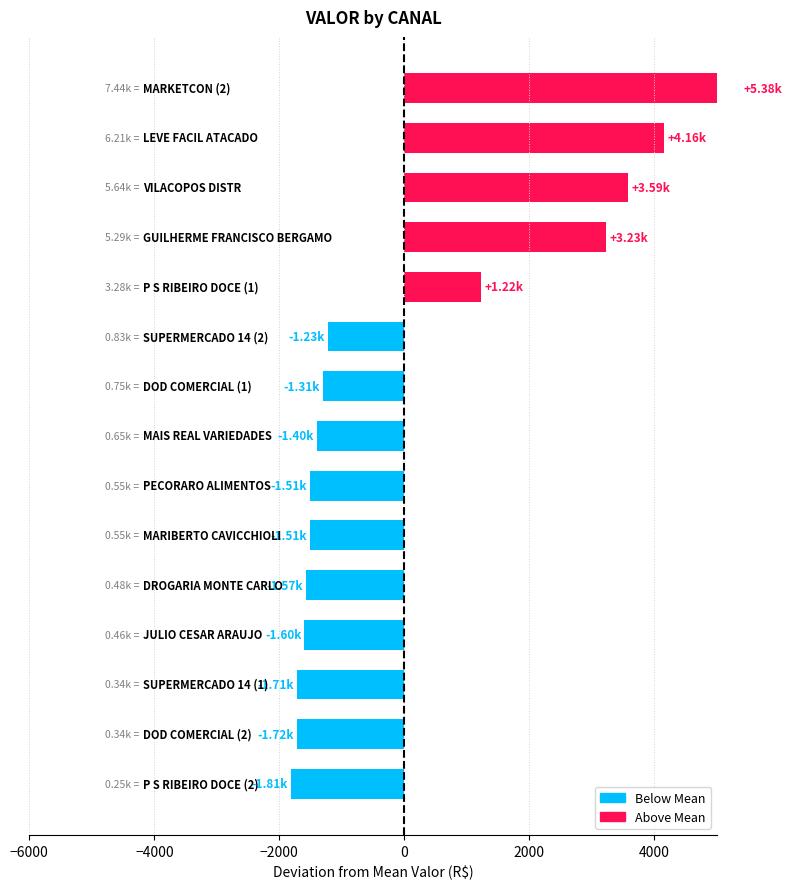

At which category does the chart reach its peak across all series?

MARKETCON (2)